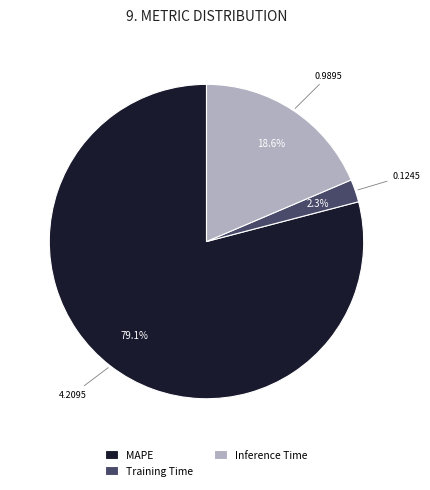

Which slice is the smallest?

Training Time